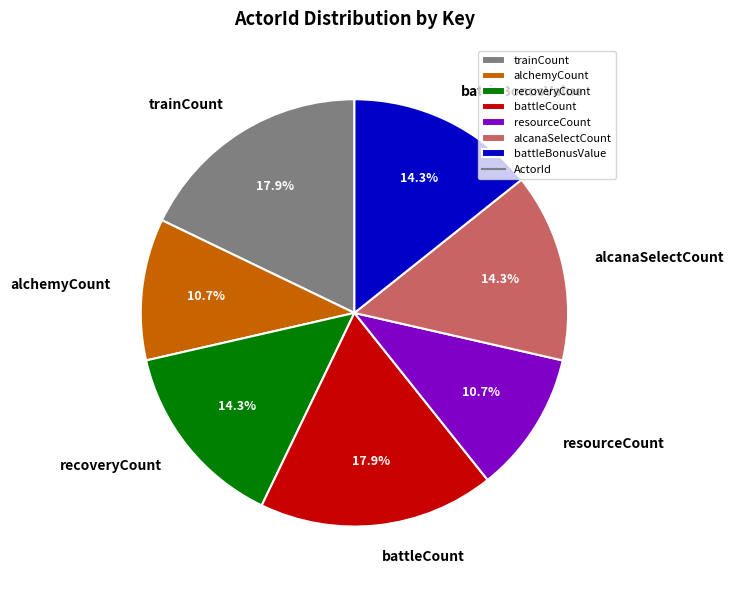

How many segments does this pie chart have?

7